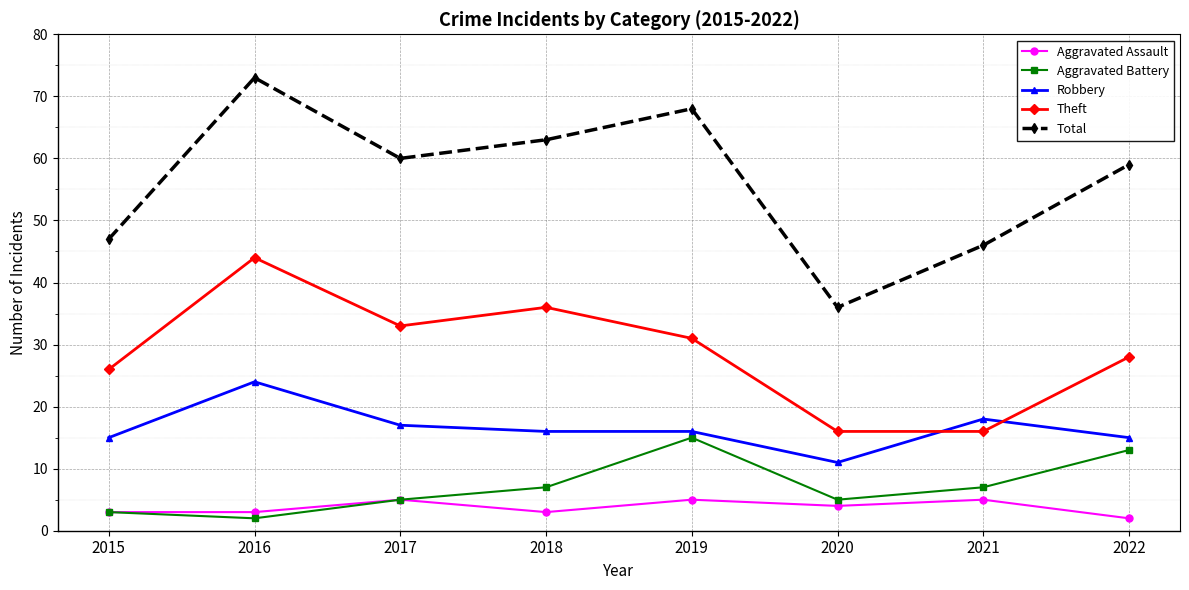

What are all the series names shown in the legend?

Aggravated Assault, Aggravated Battery, Robbery, Theft, Total